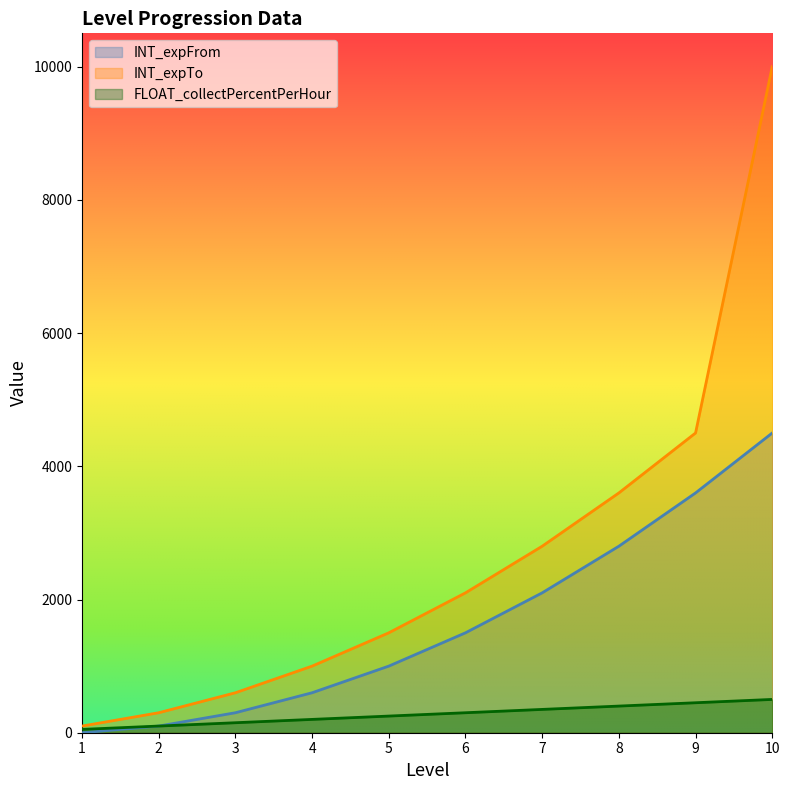

Rank the categories by INT_expTo value from highest to lowest.

10, 9, 8, 7, 6, 5, 4, 3, 2, 1